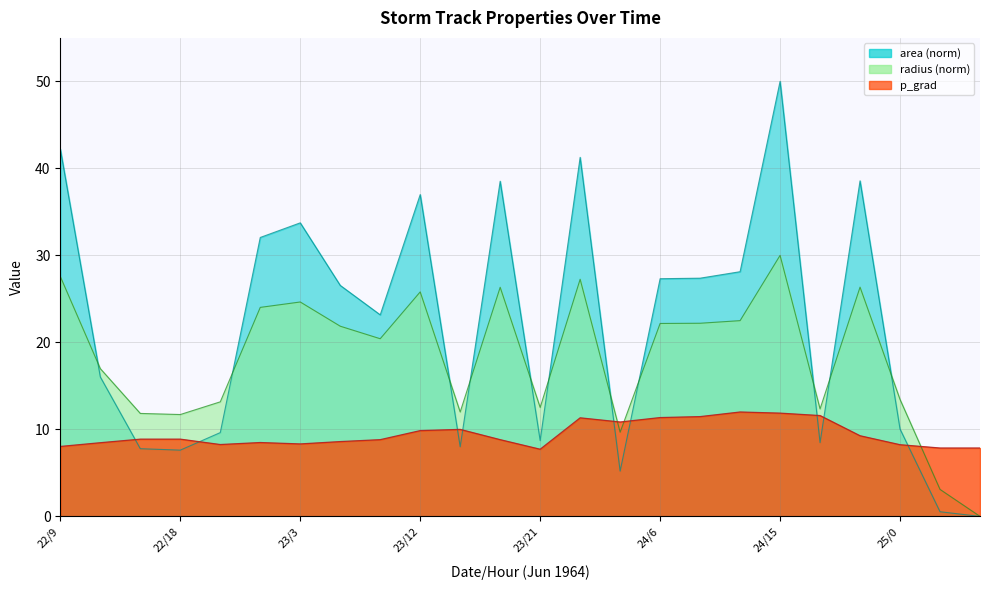

Which category has the highest value in the p_grad series?

24/12